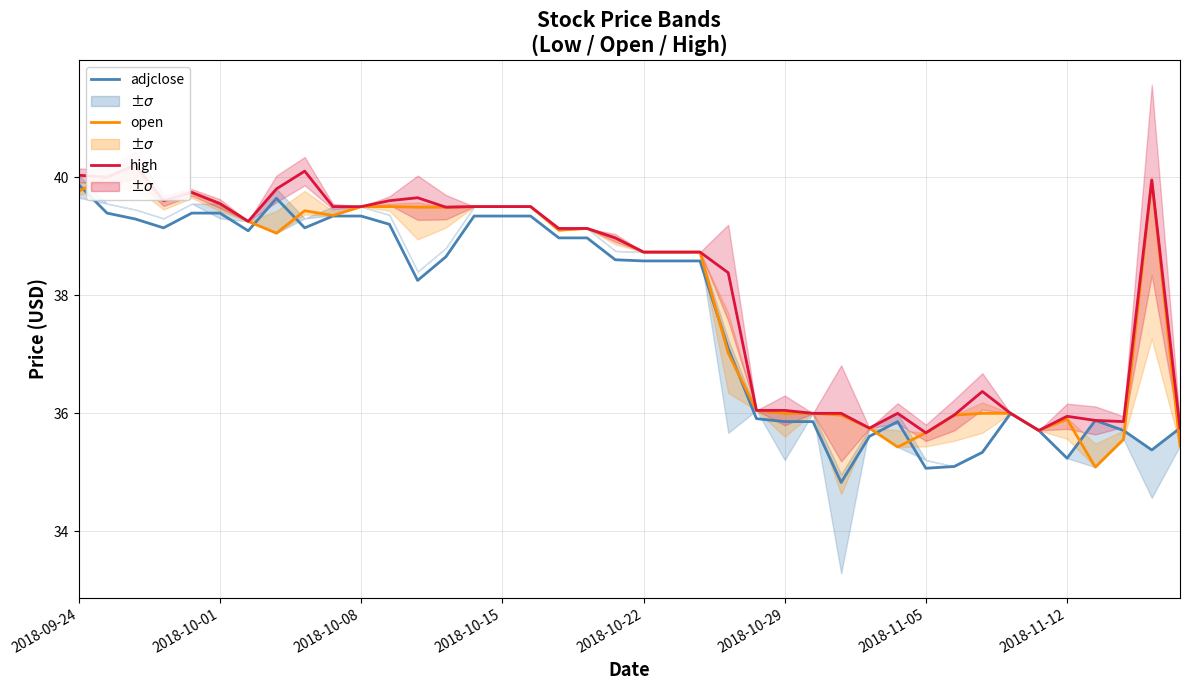

What is the lowest value of the open series?

35.1